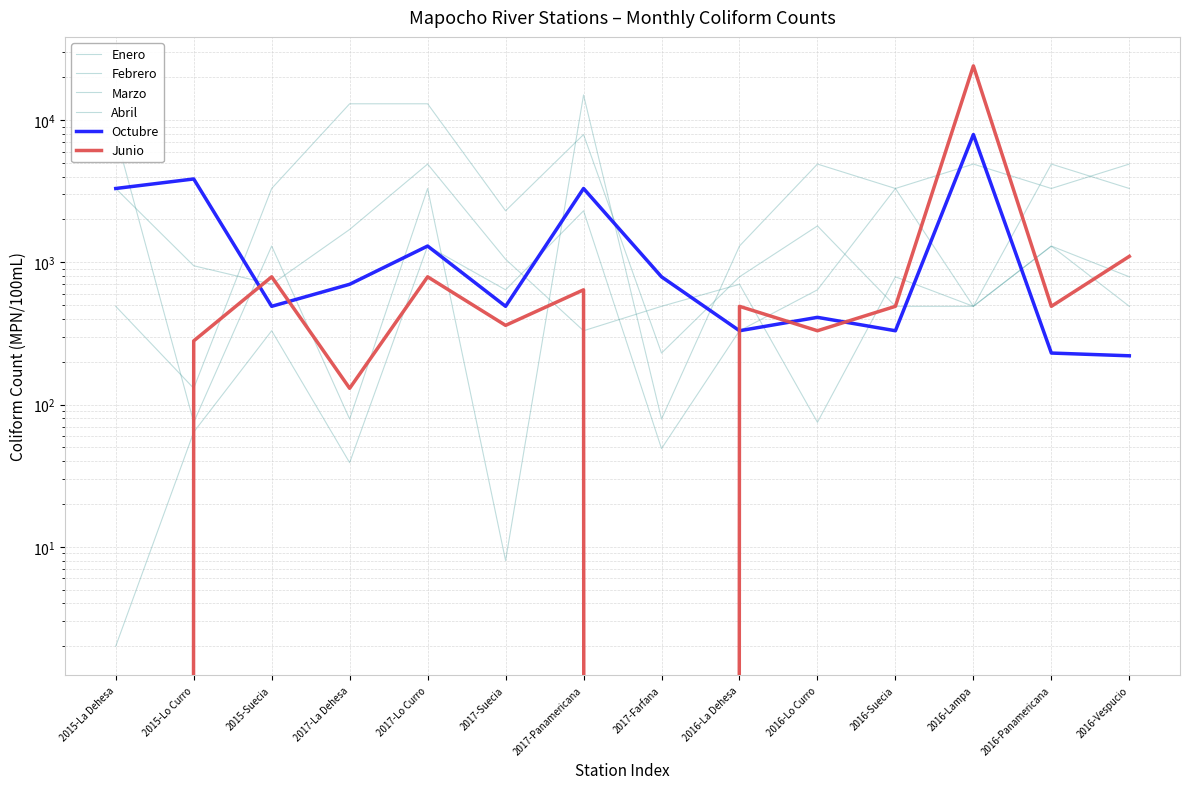

At which category does Abril reach its first local valley?

2015-Lo Curro